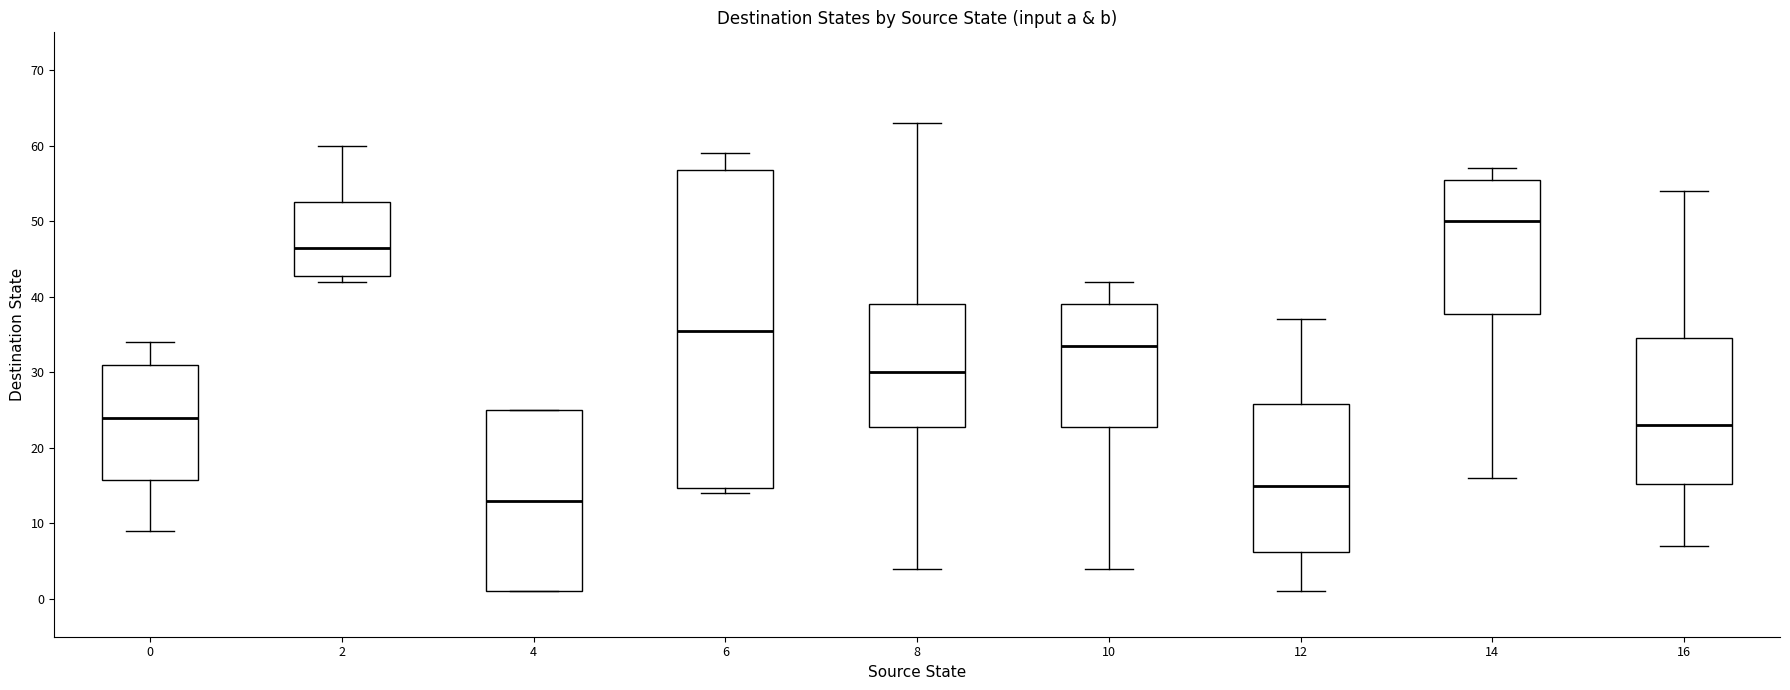

Which box's median line is the lowest?

4